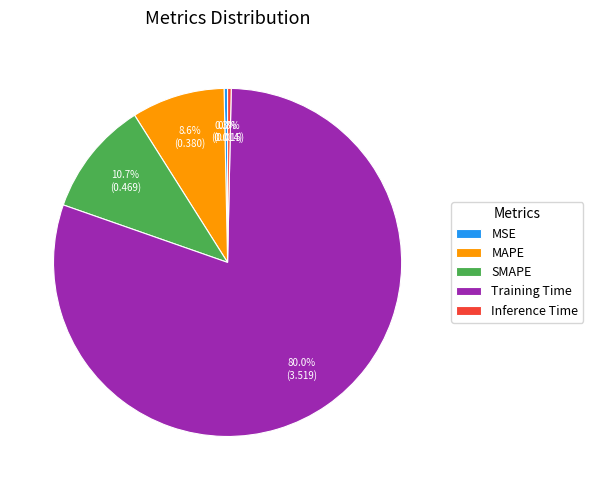

Is Inference Time the majority of the pie?

No